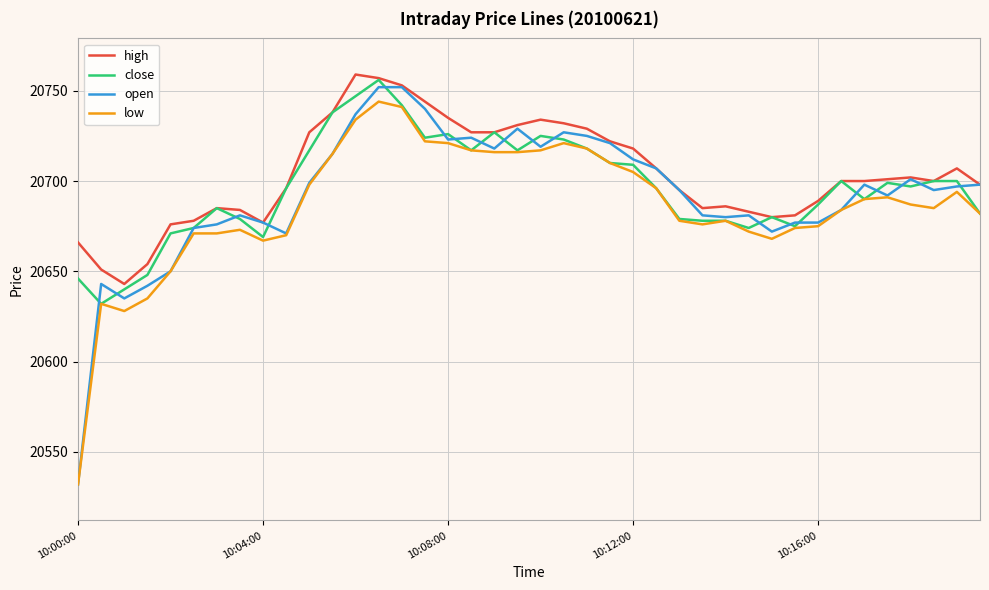

True or false: low and high cross at least once.

False